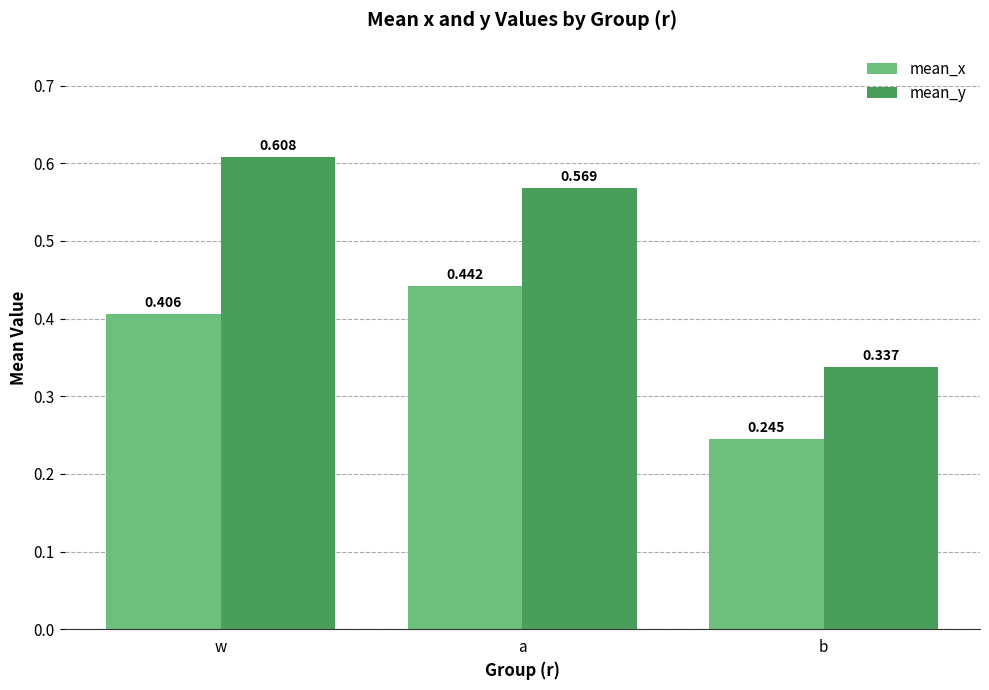

Where is mean_y nearest to the value 0?

b